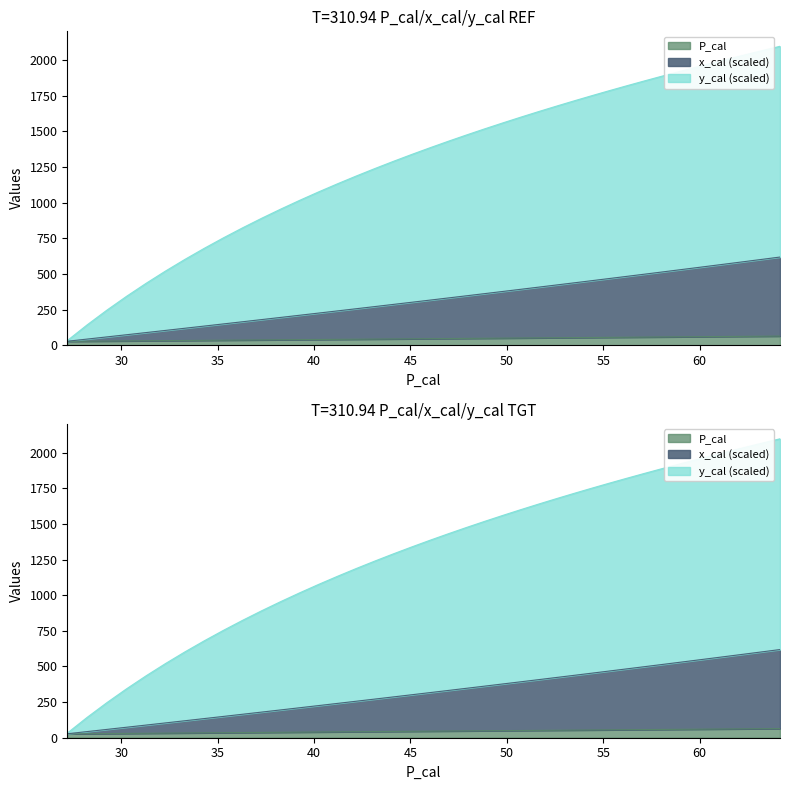

What is the difference between the maximum and minimum values in the P_cal series?

37.0